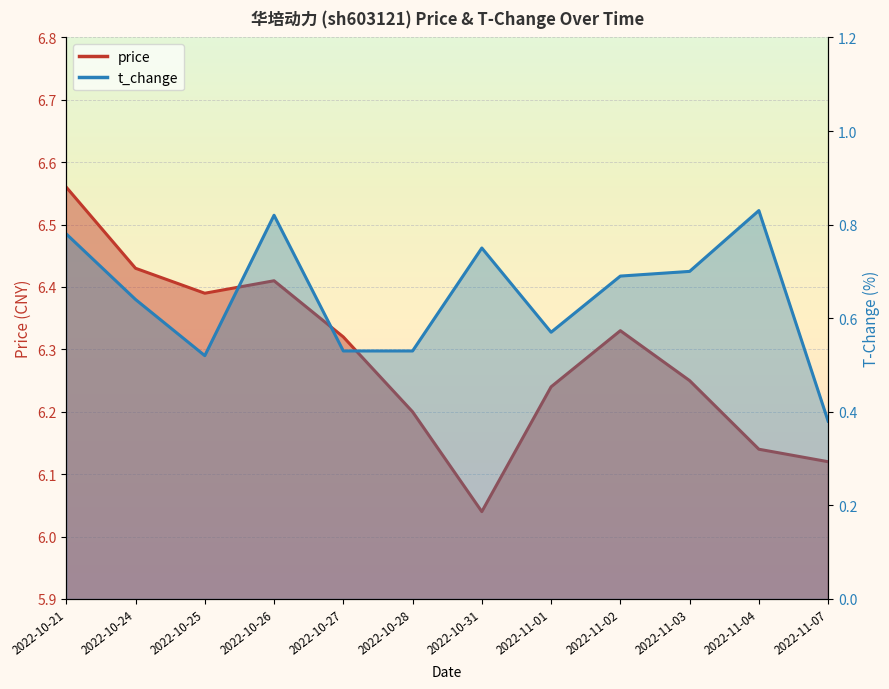

What is the label of the 7th point from the right?

2022-10-28